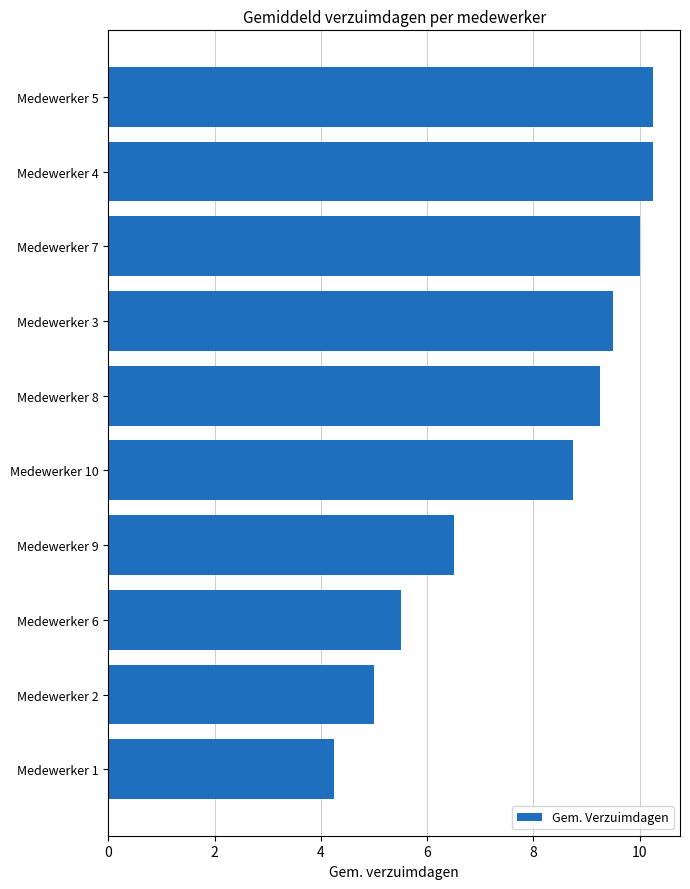

What is the average value?

7.9